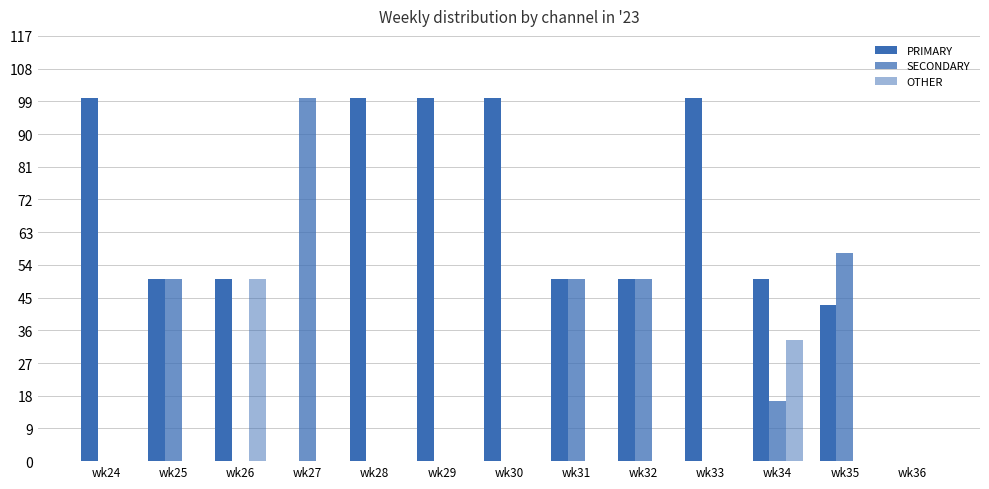

List the labels in order of OTHER value, smallest first.

wk24, wk25, wk27, wk28, wk29, wk30, wk31, wk32, wk33, wk35, wk36, wk34, wk26